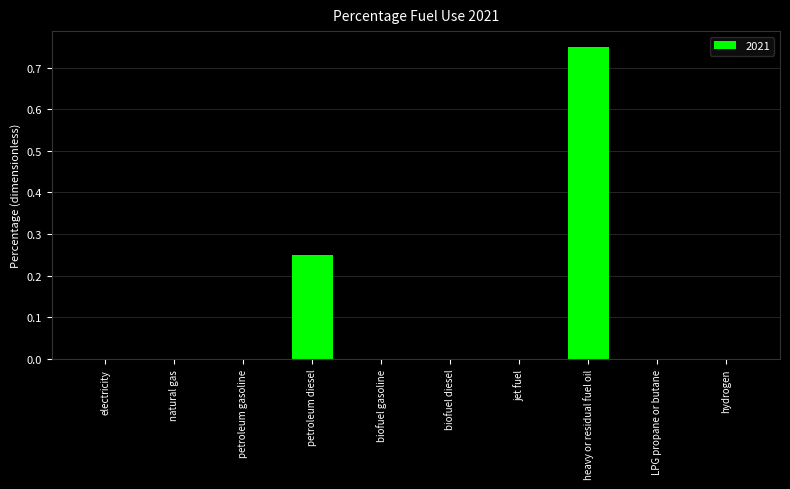

Is it true that the value at natural gas is 0.0?

True